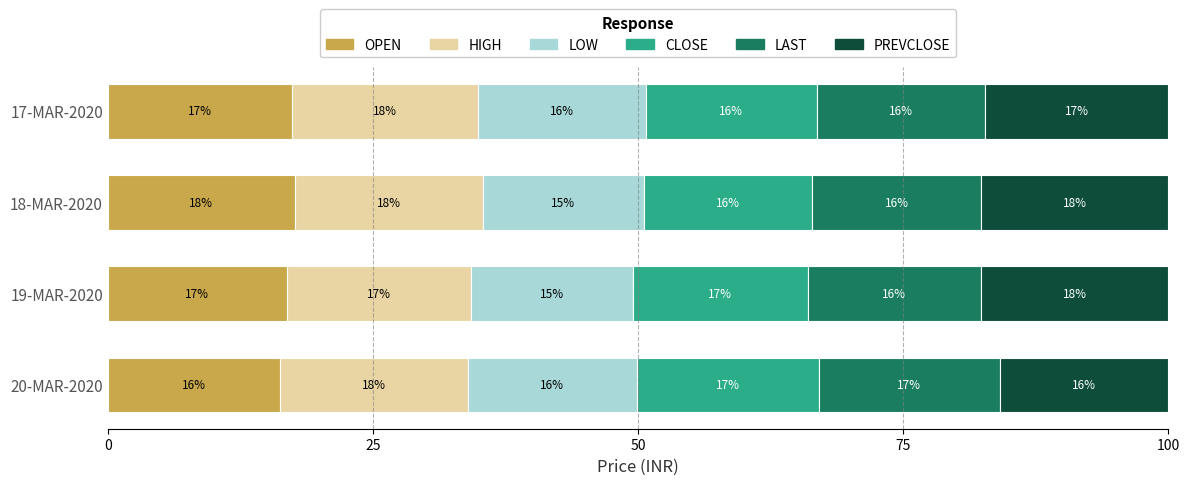

At which label is OPEN closest to 16?

20-MAR-2020